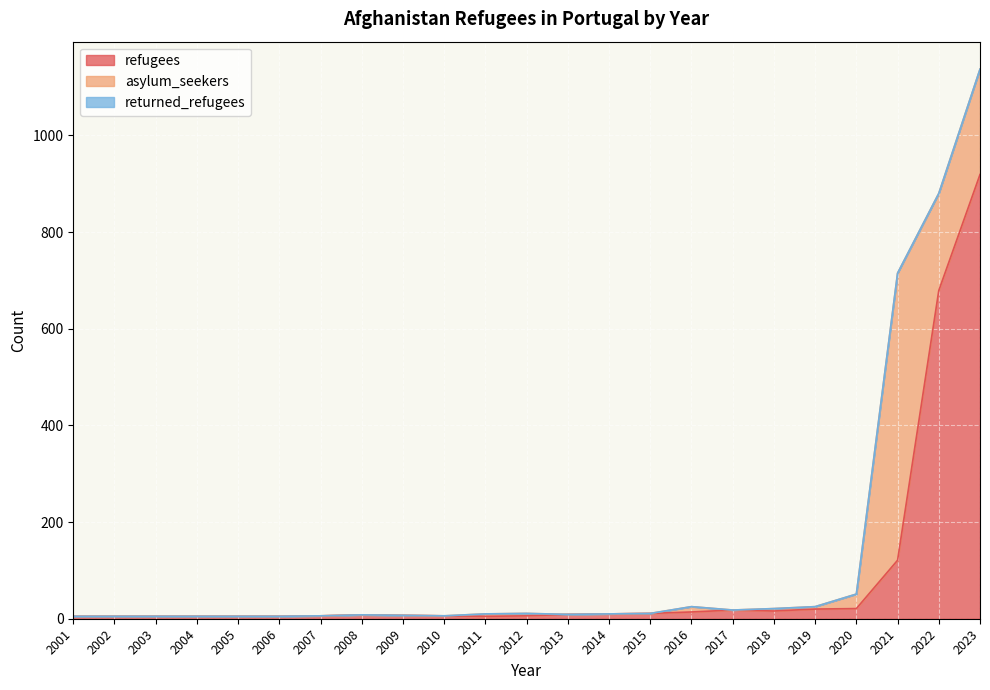

Reading right to left, list all the values displayed in this chart.

refugees: 919	679	121	21	20	16	18	14	11	10	9	6	5	6	7	8	6	5	5	5	5	5	5
asylum_seekers: 218	201	594	30	5	5	0	11	0	0	0	5	5	0	0	0	0	0	0	0	0	0	0
returned_refugees: 0	0	0	0	0	0	0	0	0	0	0	0	0	0	0	0	0	0	0	0	0	0	0